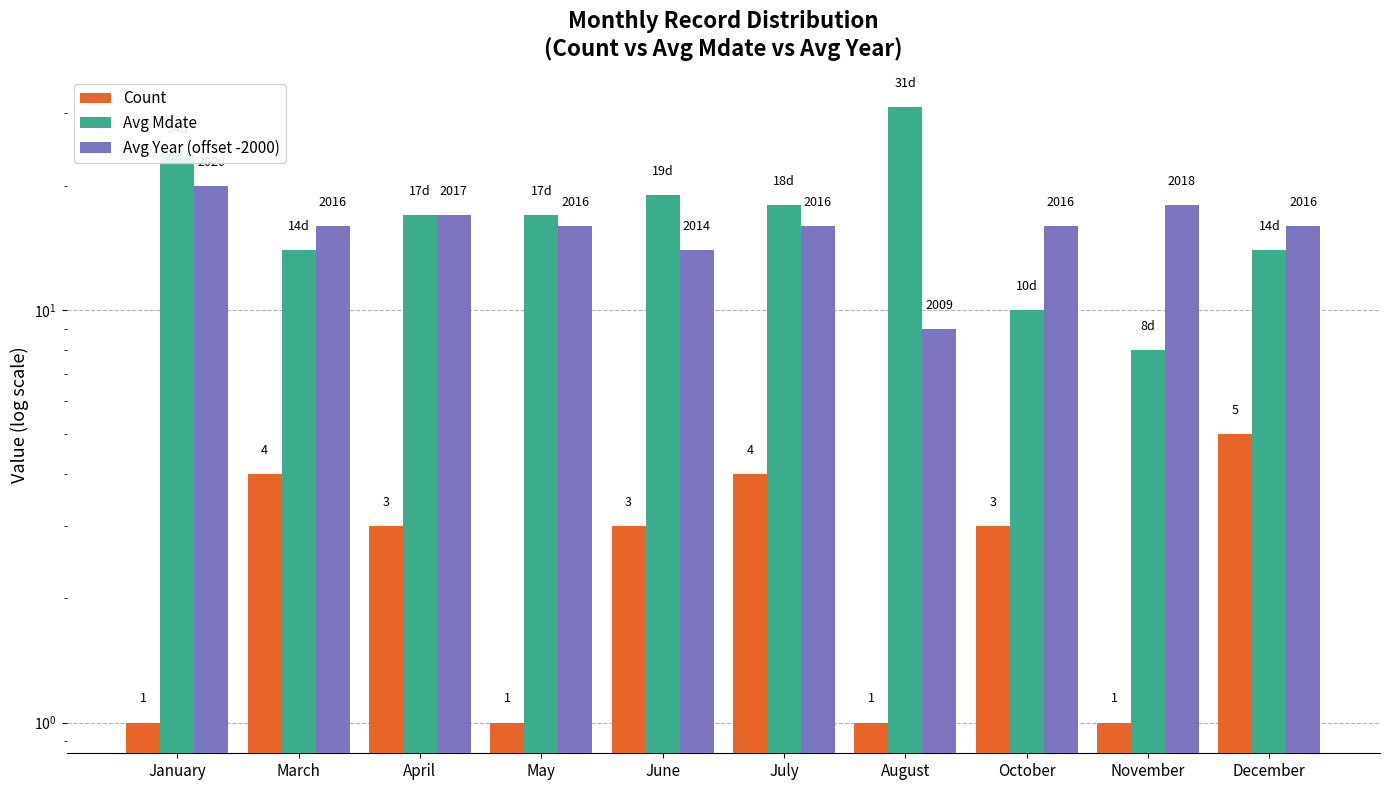

The value of Avg Year (offset -2000) at July is 16. True or false?

True